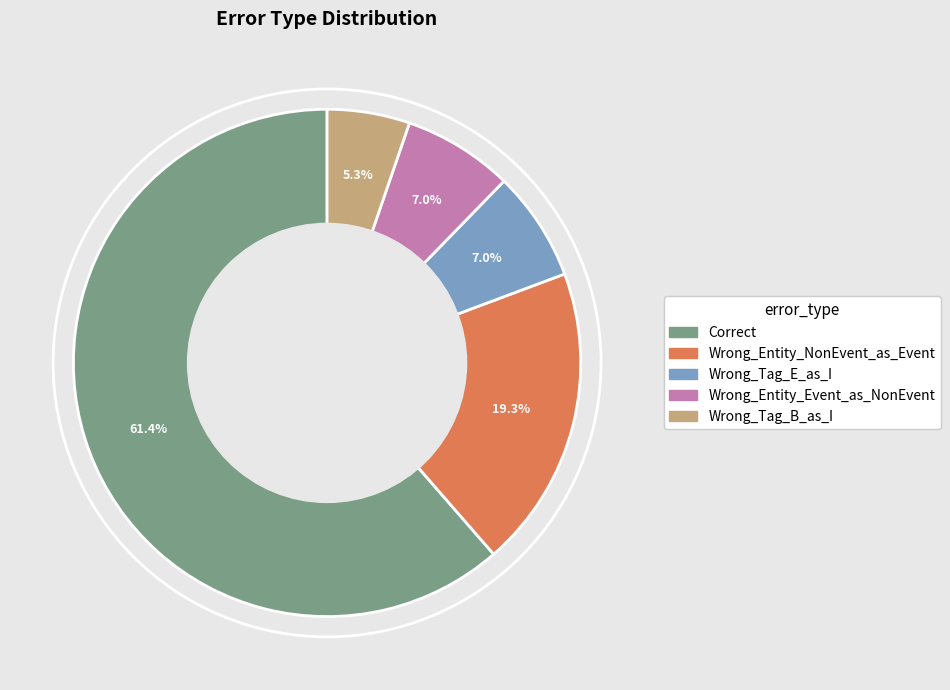

What is the largest slice in the pie chart?

Correct